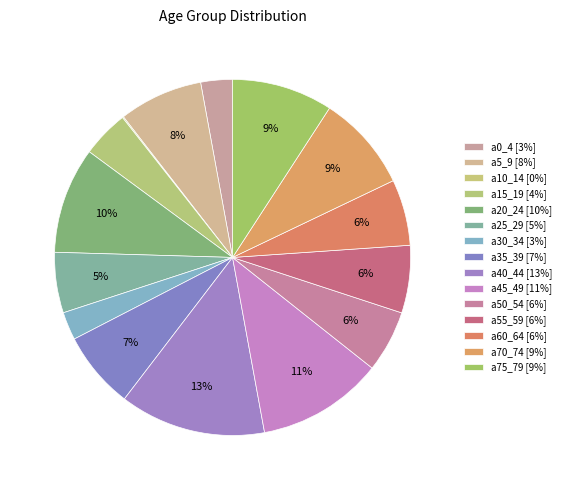

To the nearest percent, what is the difference between the largest and smallest slice percentages?

13%